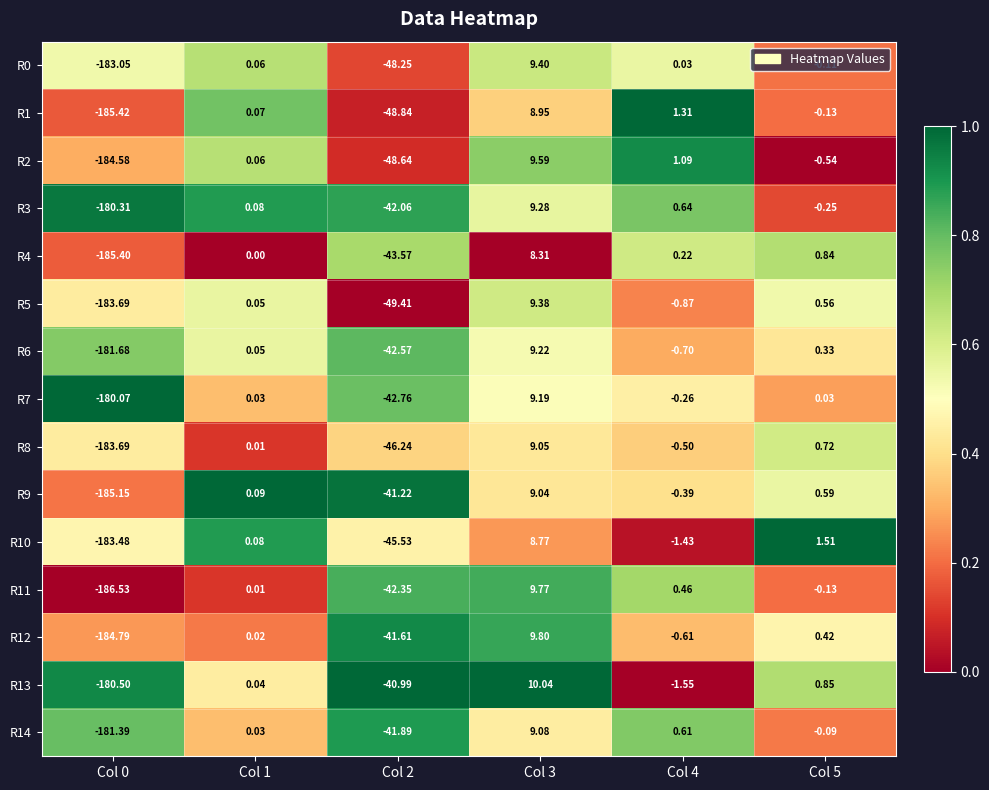

Between Col 0 and Col 3, which series saw the biggest shift?

R11